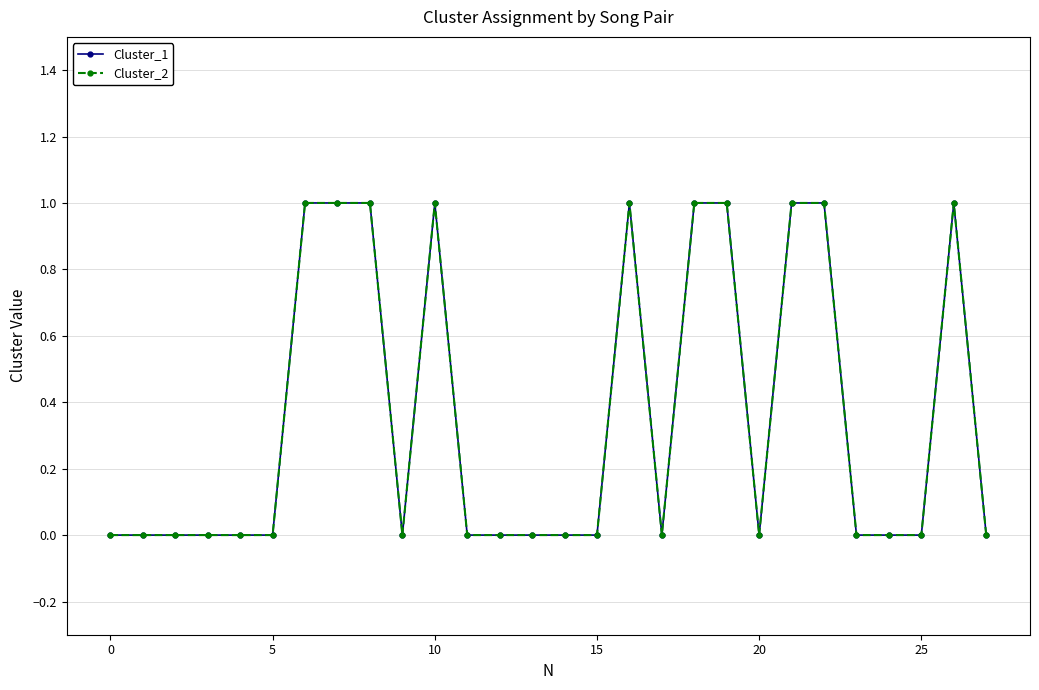

Is this an area chart (filled region under the line)?

No